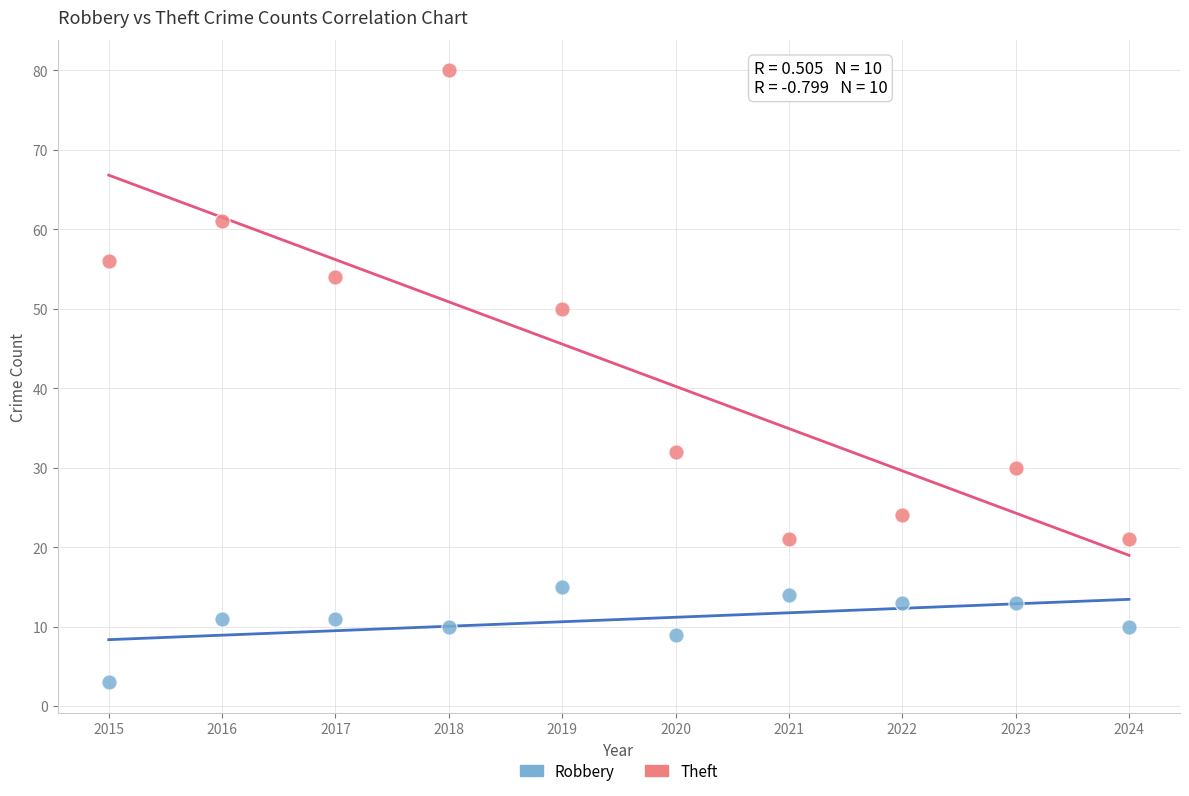

Which series contains the highest Y value?

Theft